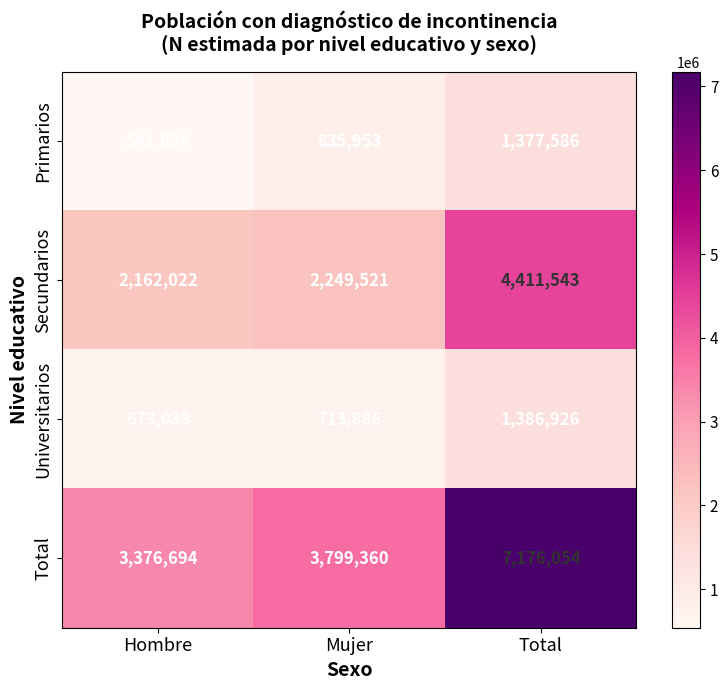

Which series has the largest range (max minus min)?

Total